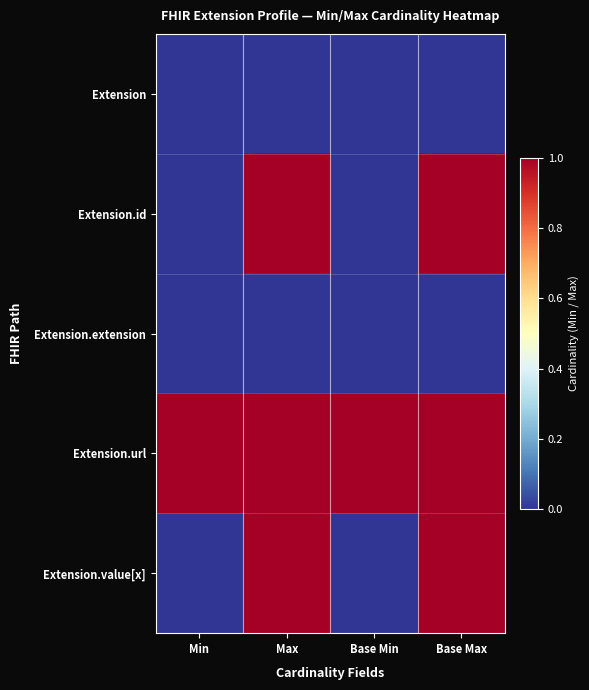

Between Max and Base Min, which series saw the biggest shift?

Extension.id